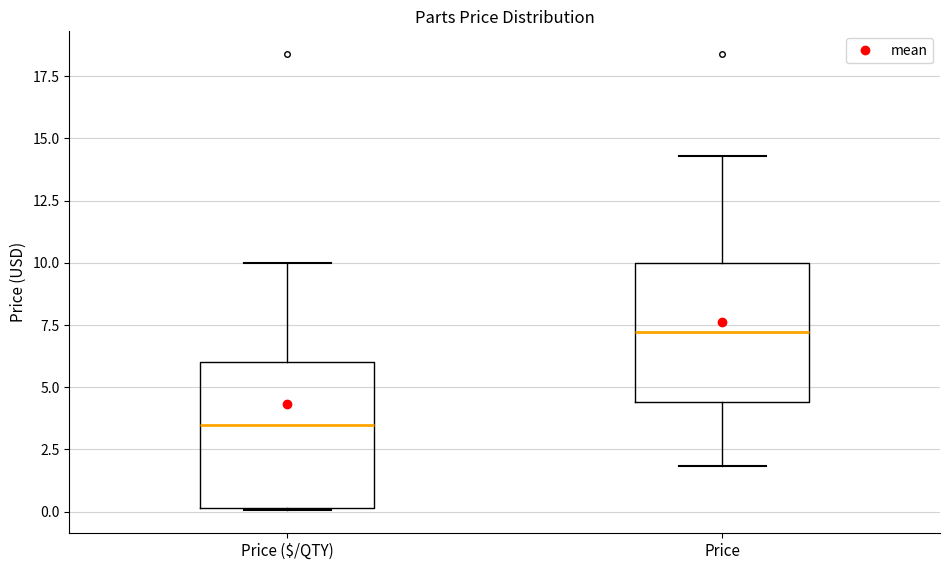

Reading left to right, transcribe this box plot: for each box, give where its median line is, the range the box spans, and where its two whiskers end, as read against the y-axis. The values are not printed on the chart, so give them approximately, as read against the axis.

Price ($/QTY): median 3.5, box 0.0 to 6.0, whiskers 0.0 to 10.0
Price: median 7.0, box 4.5 to 10.0, whiskers 2.0 to 14.5